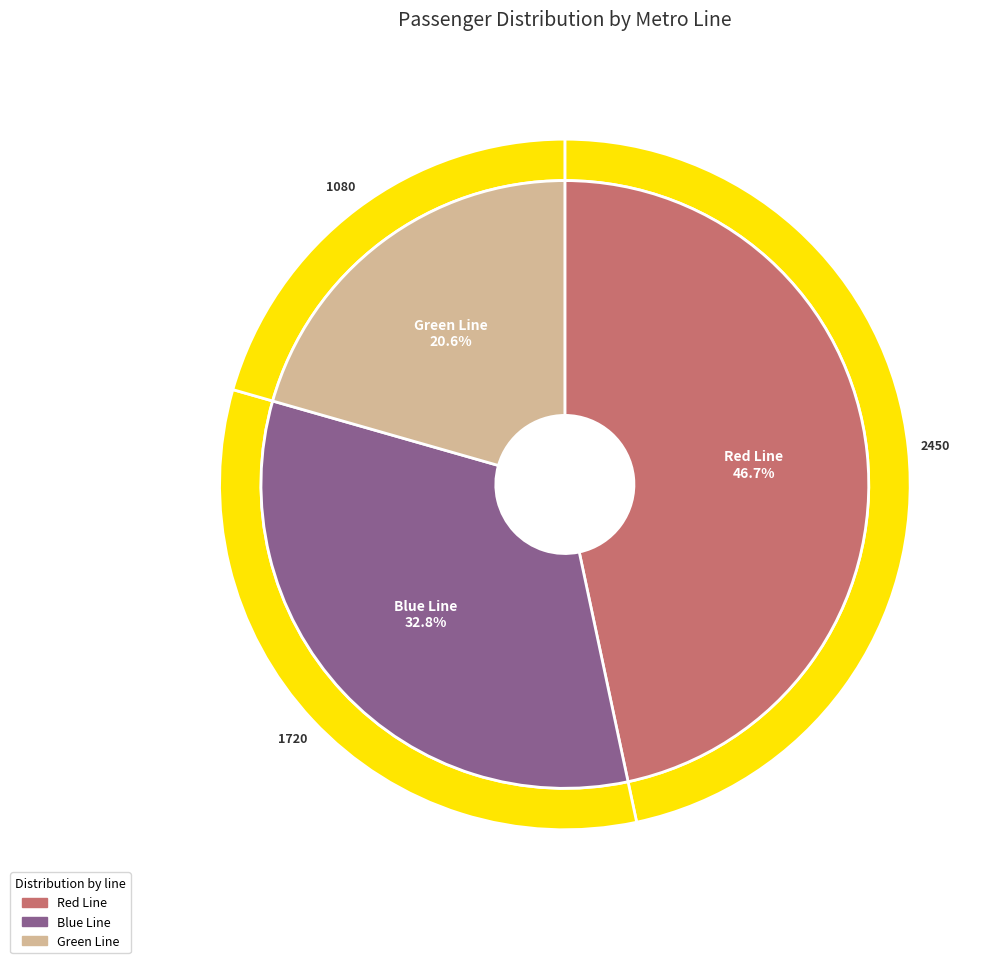

Approximately how many times larger is the value at Red Line compared to Blue Line?

1.4